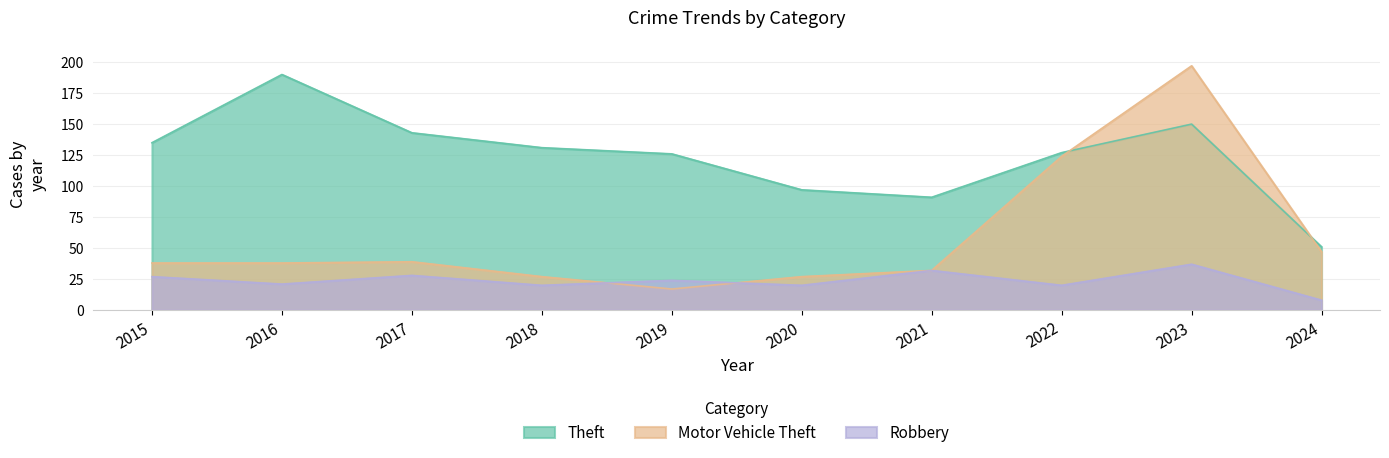

What is the difference between the maximum and second lowest values in the Theft series?

99